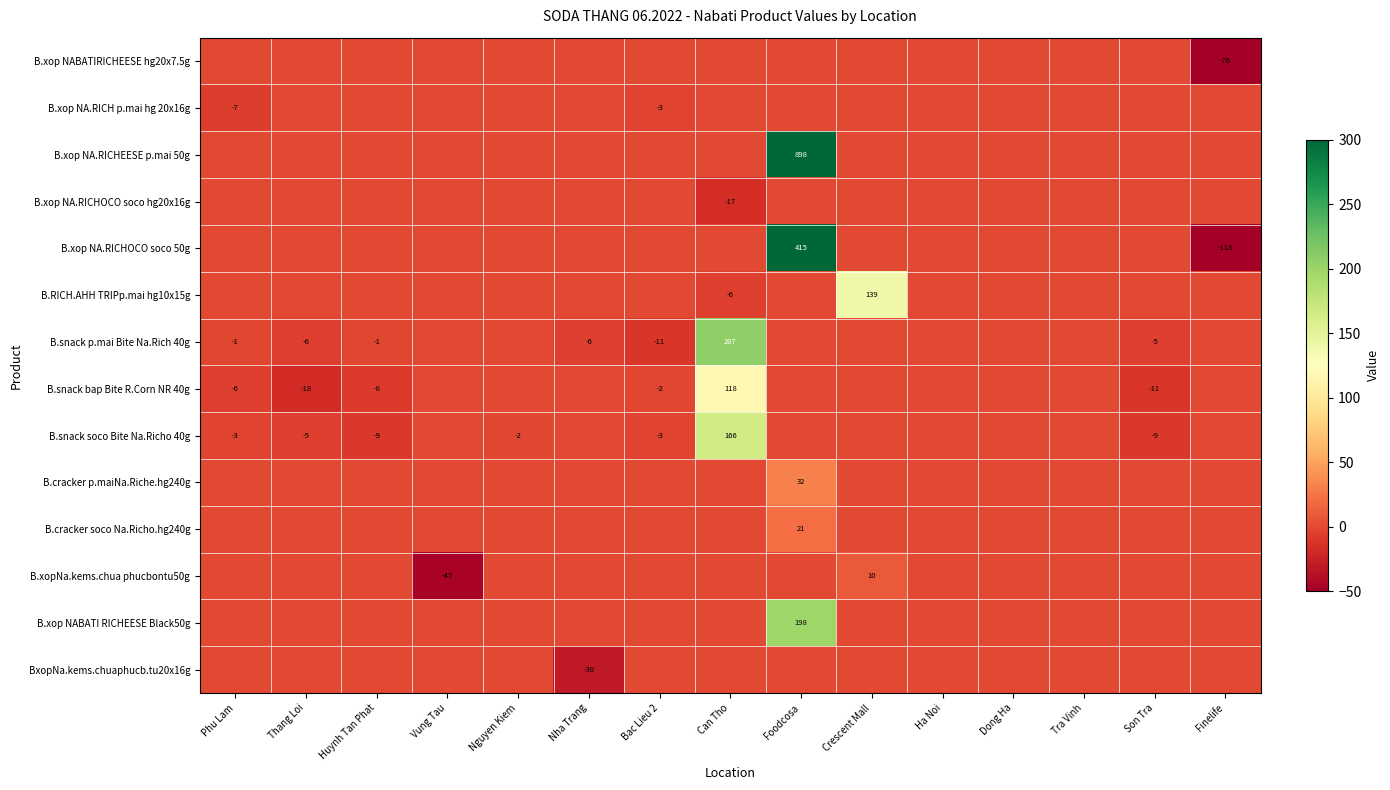

The B.xop NA.RICHOCO soco hg20x16g series shows 0 at Foodcosa. True or false?

True